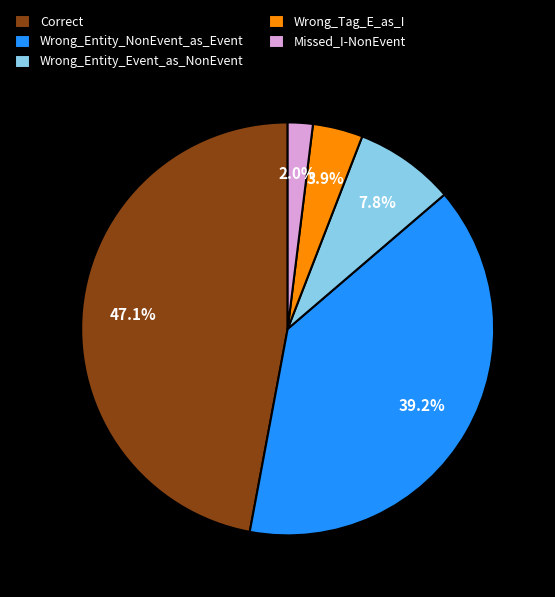

Is the sum of Wrong_Entity_Event_as_NonEvent and Wrong_Tag_E_as_I greater than half?

No